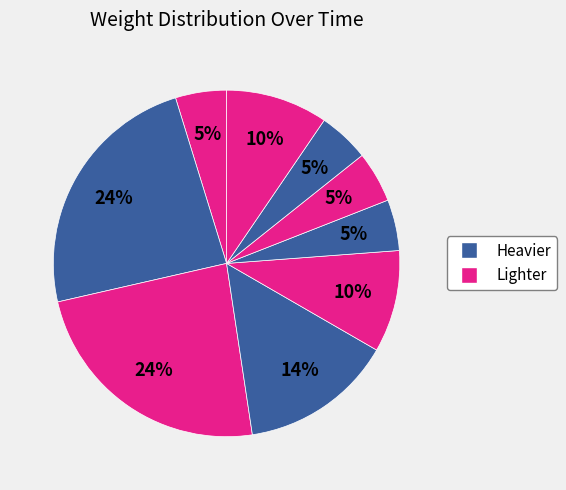

To the nearest percent, what is the average slice percentage?

11%